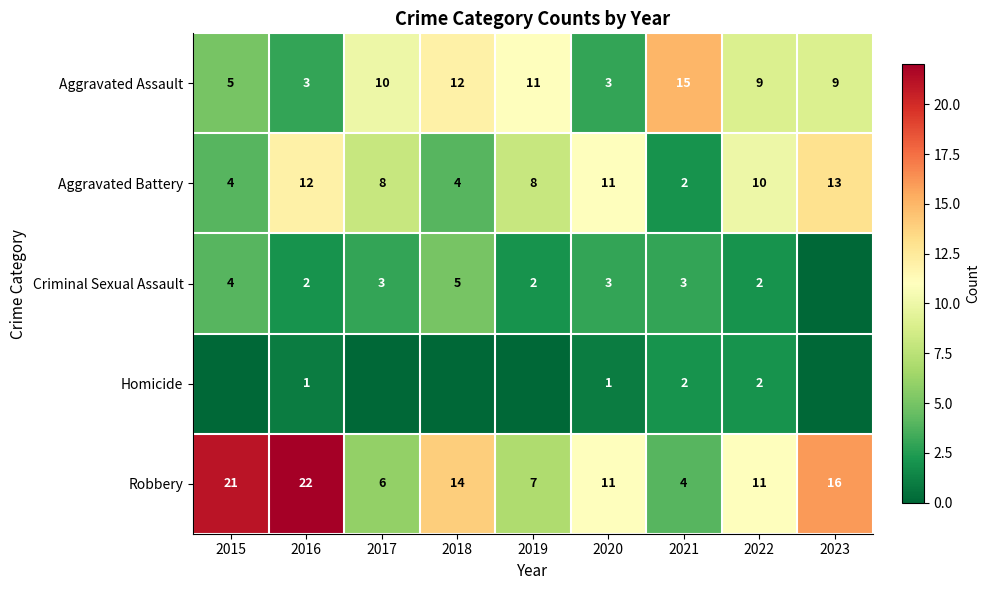

Is it true that Aggravated Battery equals 6 at 2015?

False